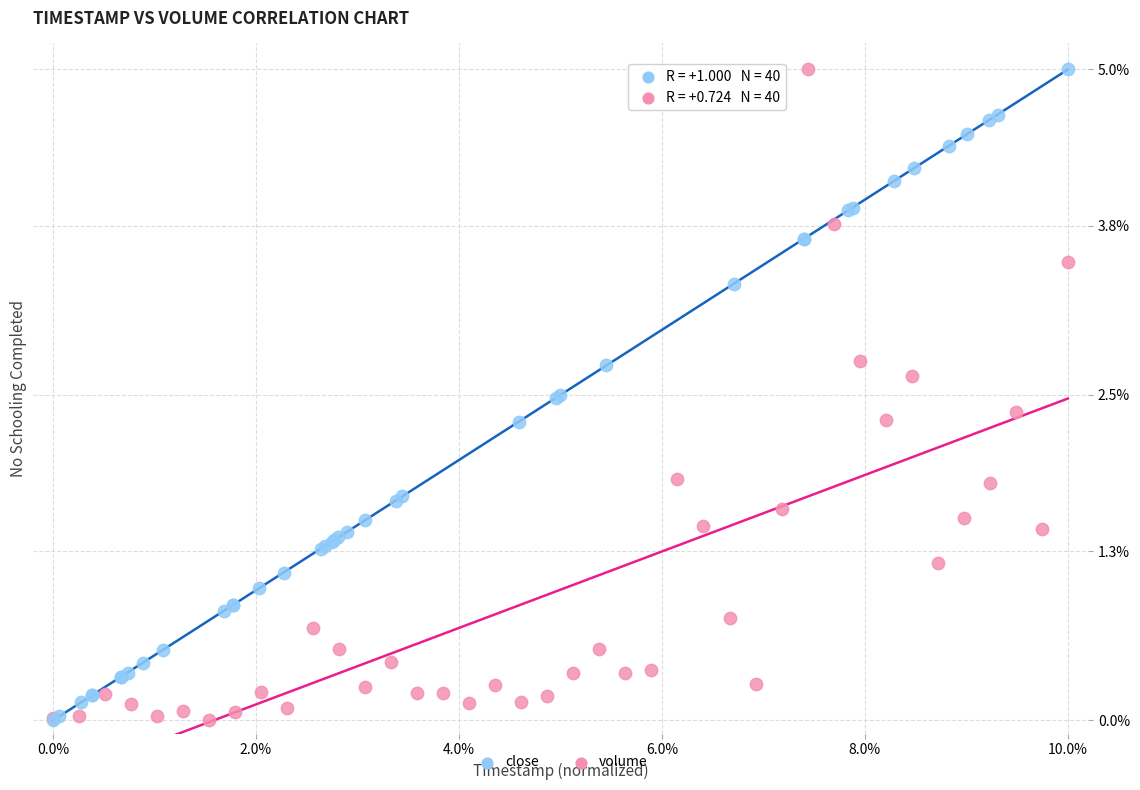

What are all the series names shown in the legend?

close, volume